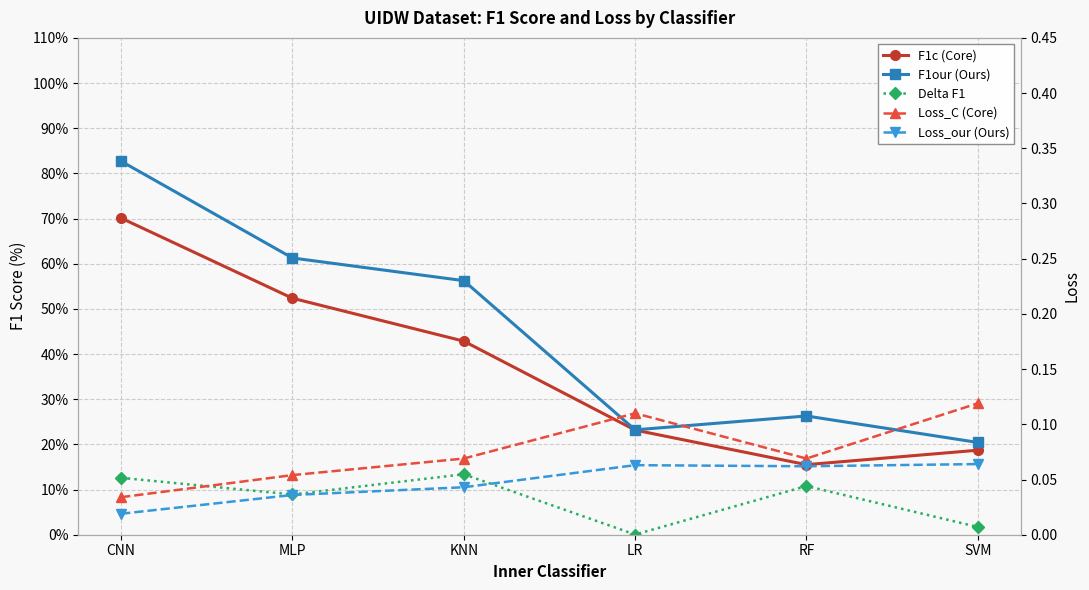

Count the number of categories in the chart.

6